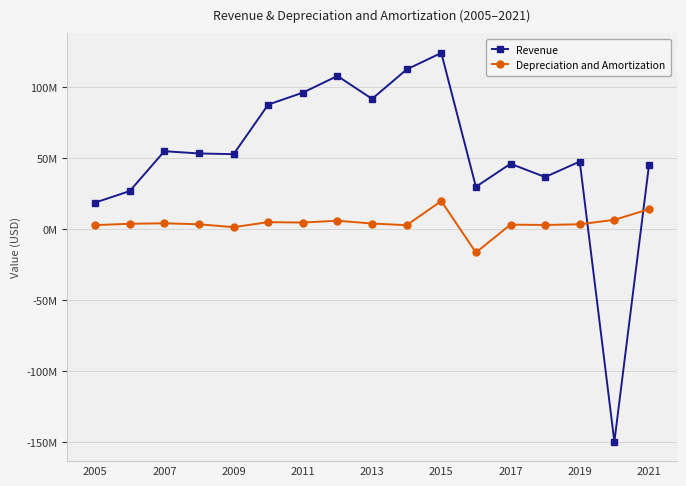

Does the chart display data point markers on the line(s)?

Yes